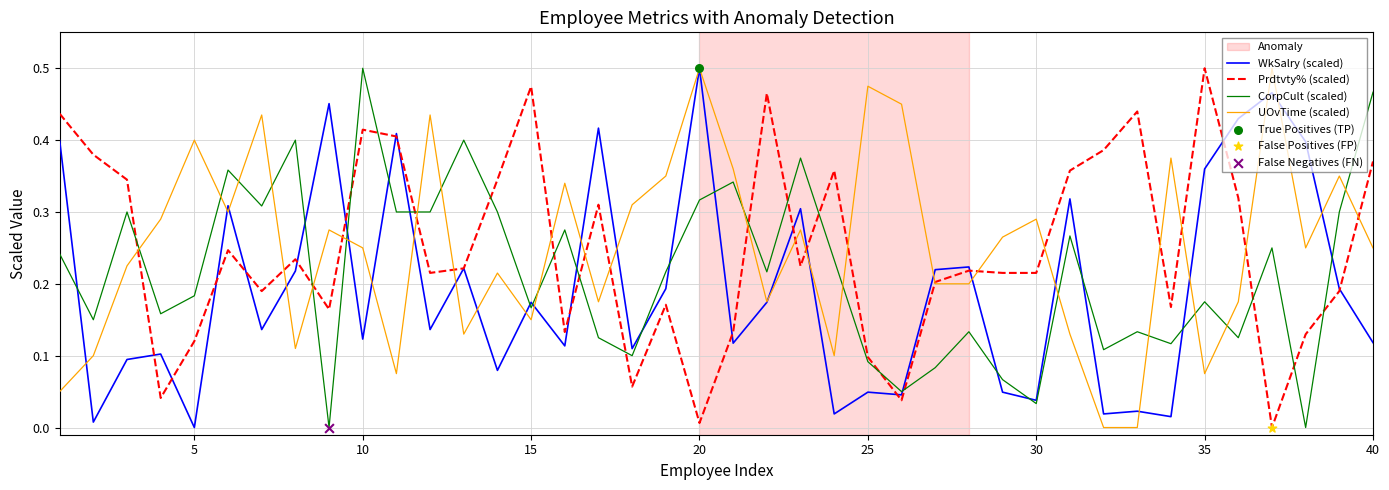

At how many categories does at least one series exceed 0?

40